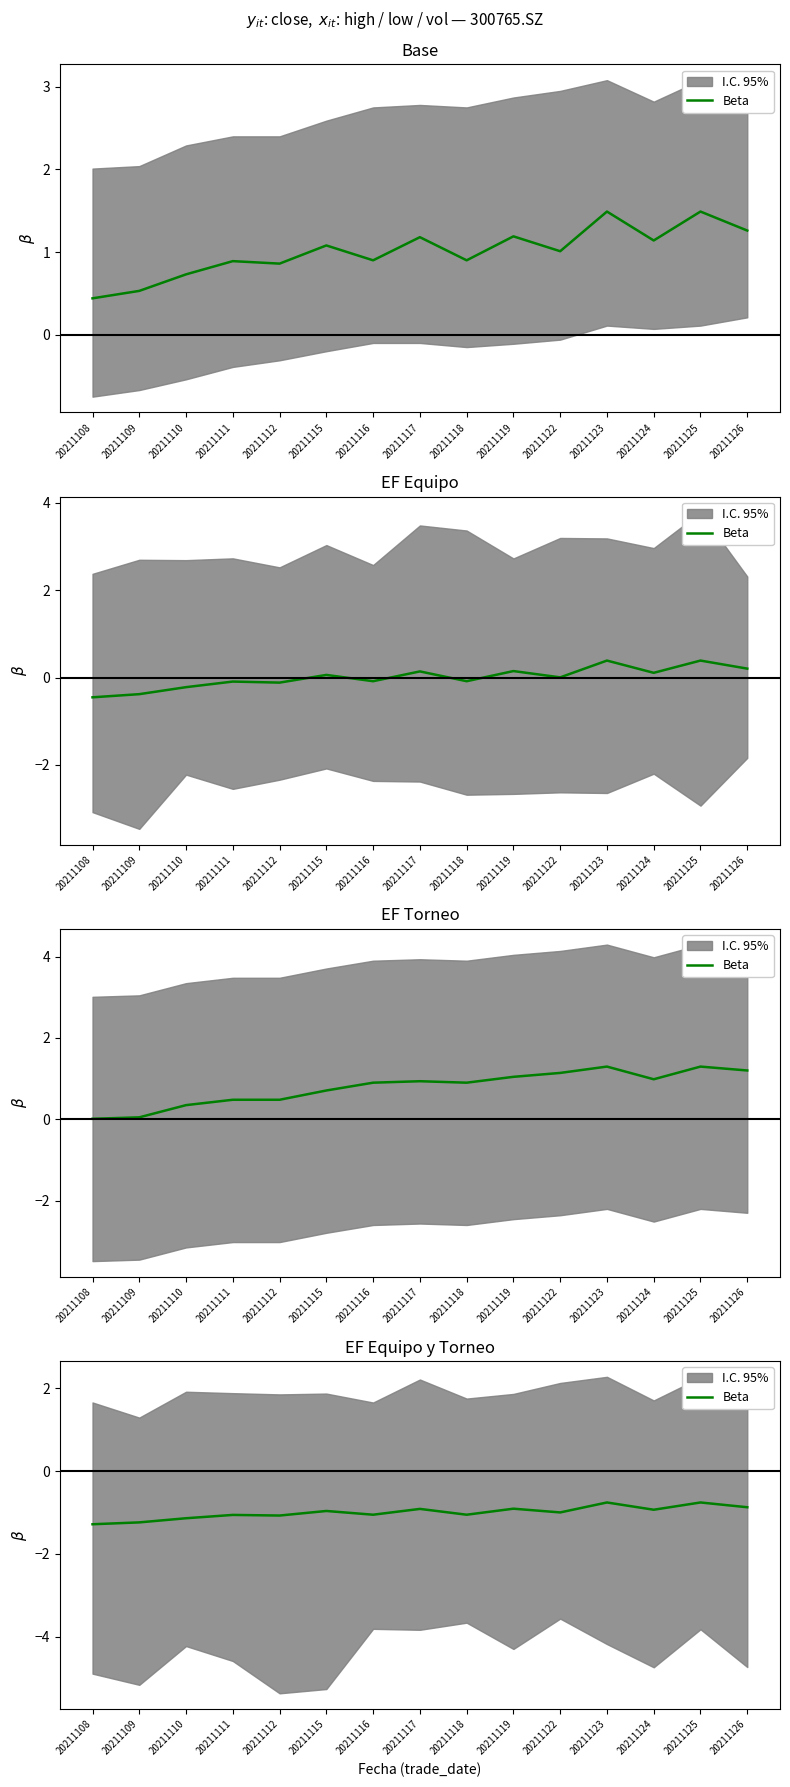

What is the difference between the values at 20211117 and 20211112?

0.2